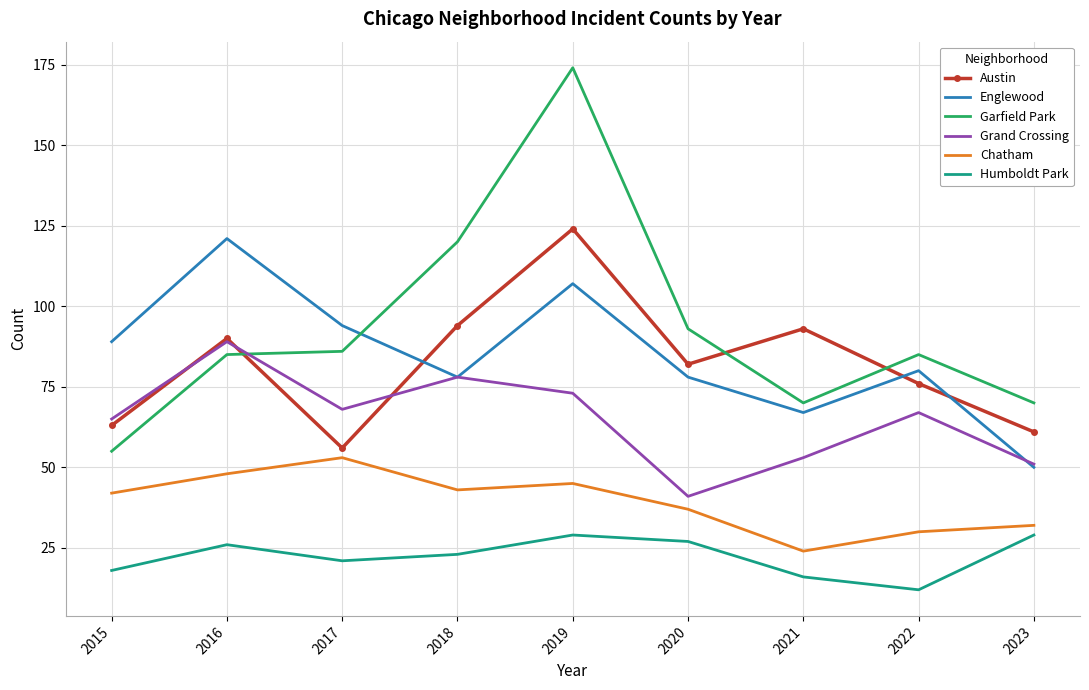

At which category does Austin reach its first local valley?

2017